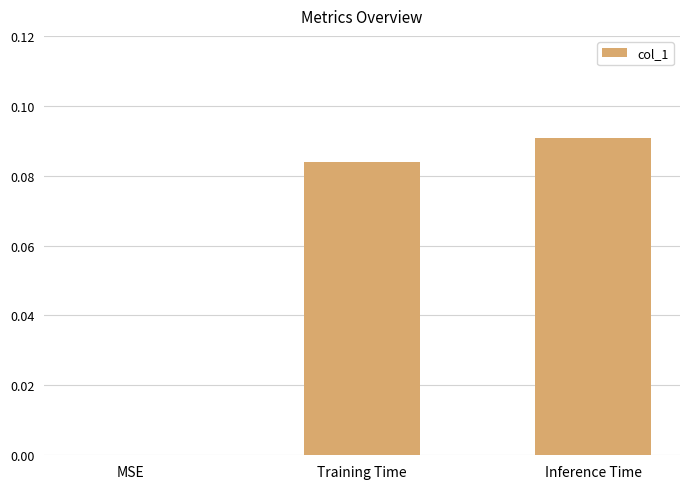

Which category has the highest value across all series?

Inference Time